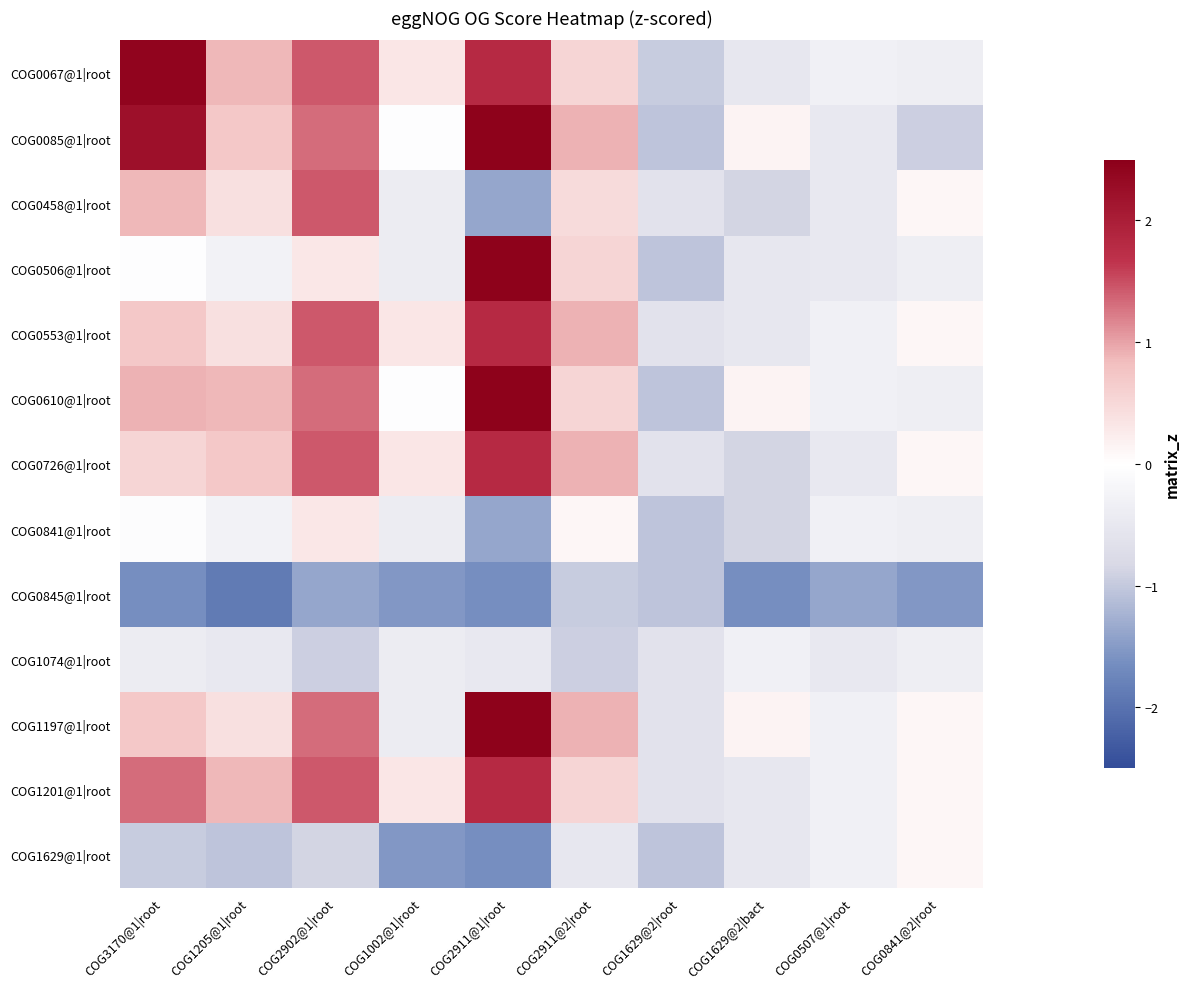

Which has a higher value, COG2911@1|root or COG0507@1|root?

COG2911@1|root